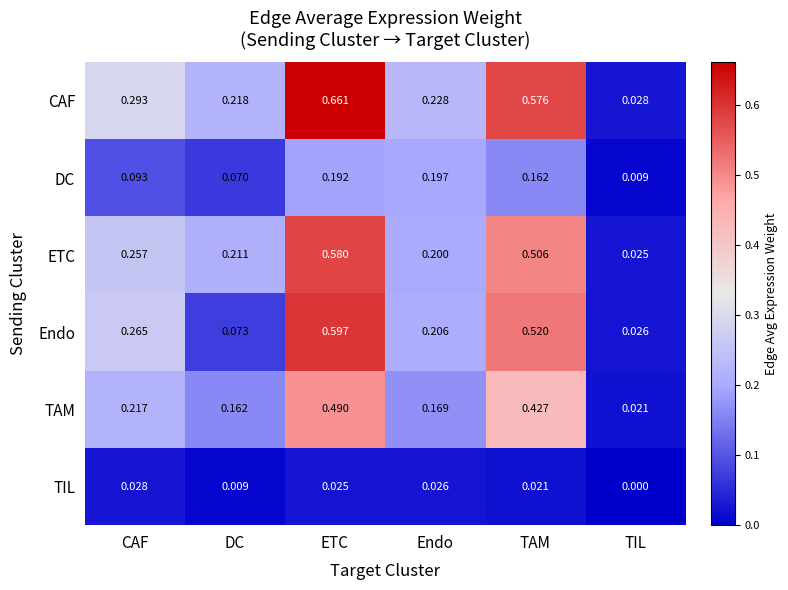

Where is CAF nearest to the value 0?

TIL